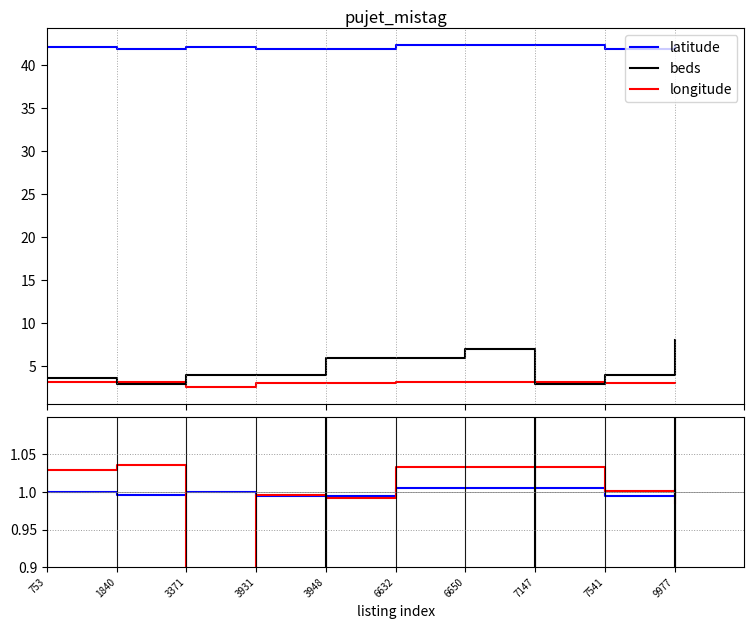

Which series has the widest spread of values?

beds